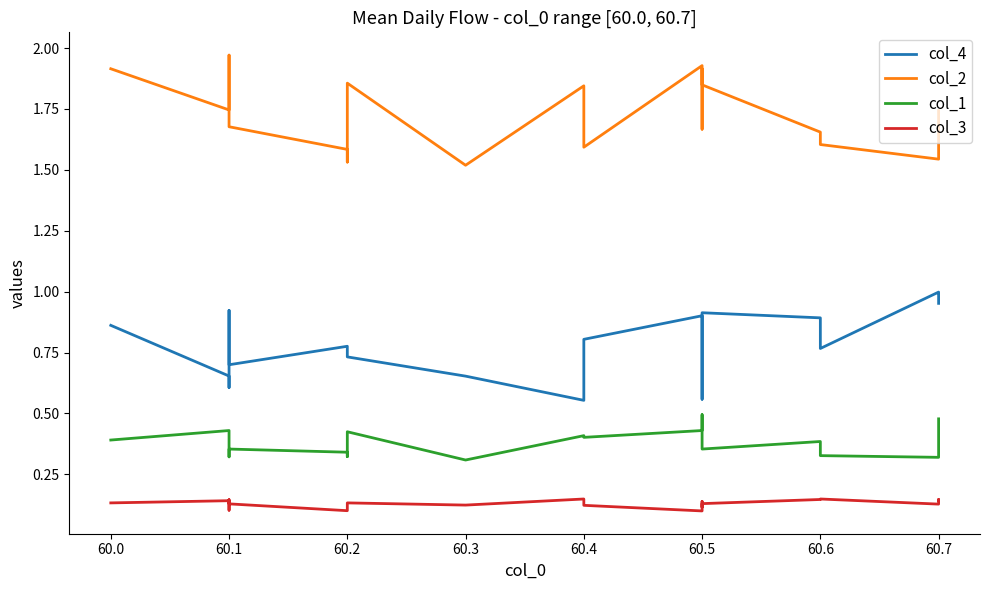

Count the number of categories in the chart.

20